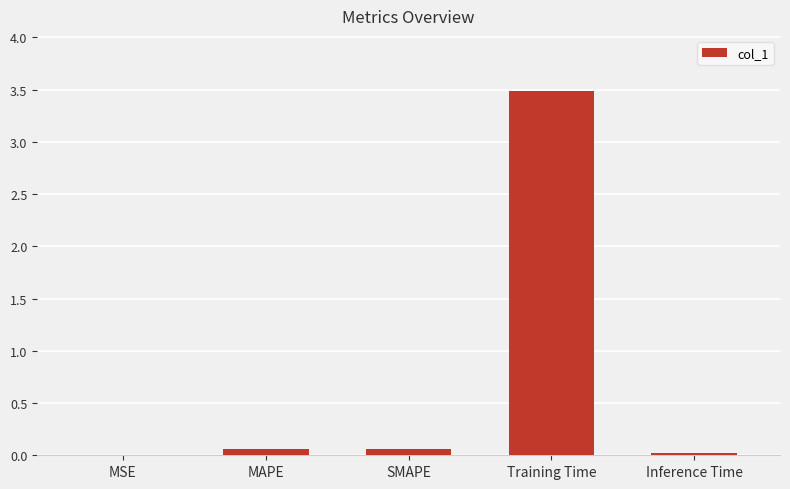

The chart shows a value of 0.0 at Inference Time. True or false?

True